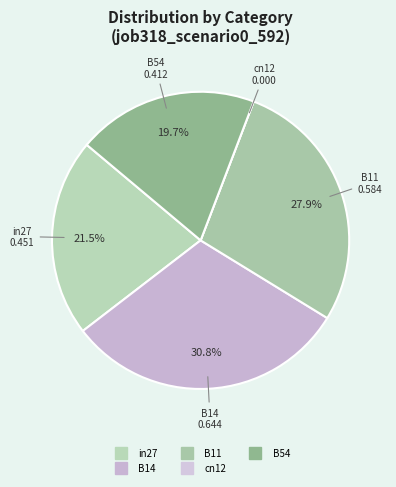

Does any single category account for the majority?

No